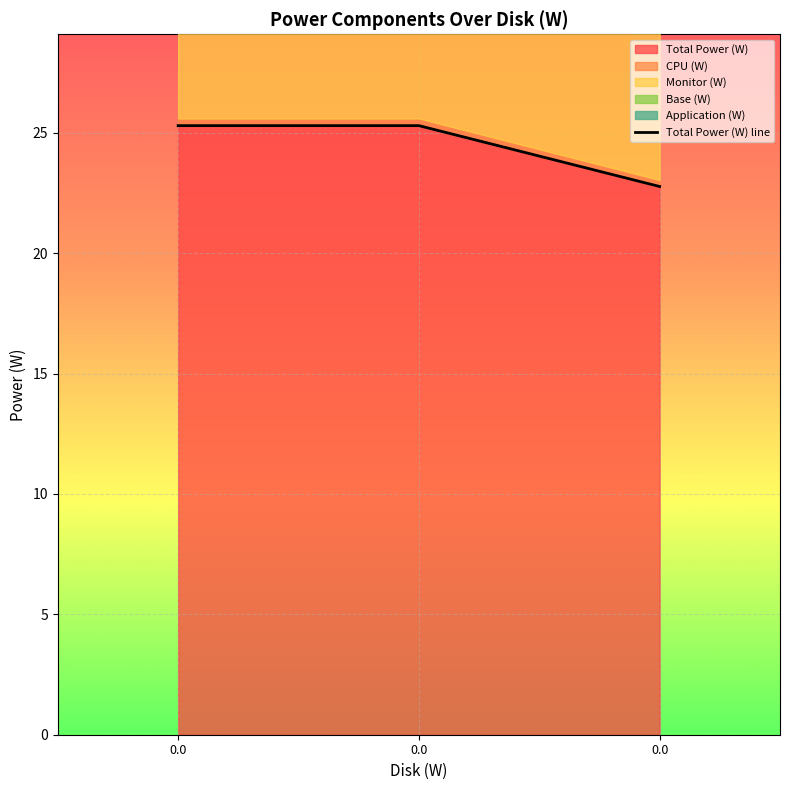

List the labels in order of value, largest first.

0.0, 0.0, 0.0